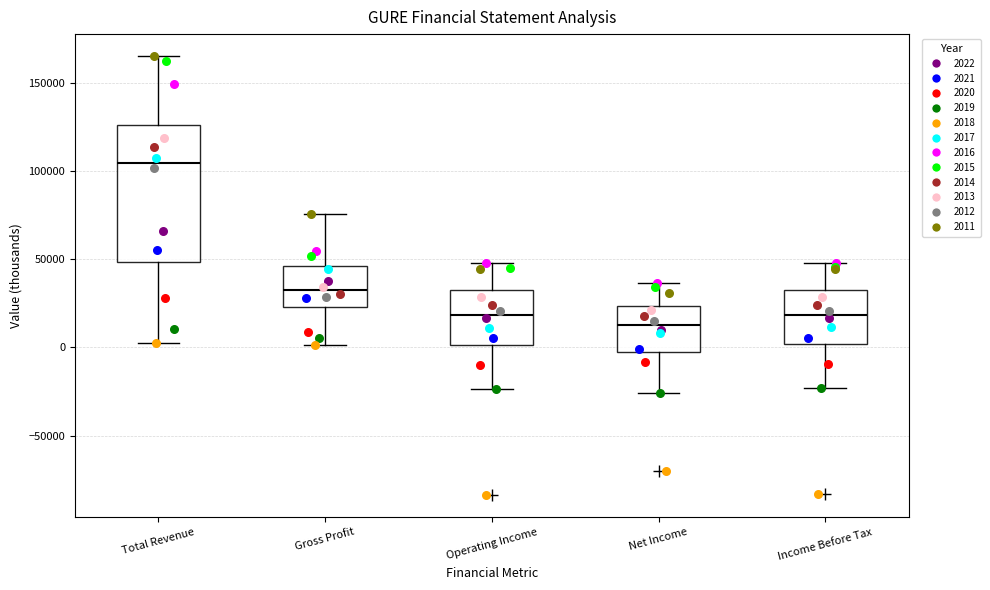

Where does the median line of the box for Net Income sit on the y-axis? The values are not printed on the chart, so give them approximately, as read against the axis.

15000